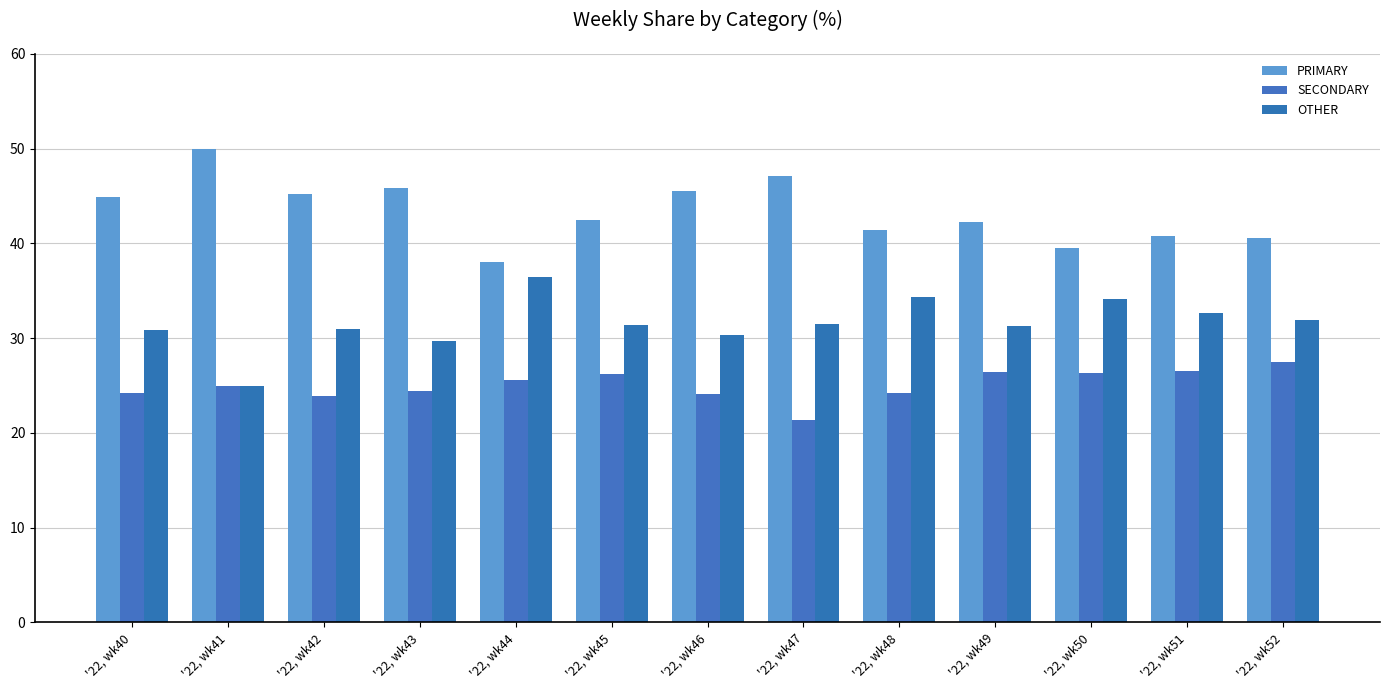

How many data points in PRIMARY are above 42?

8